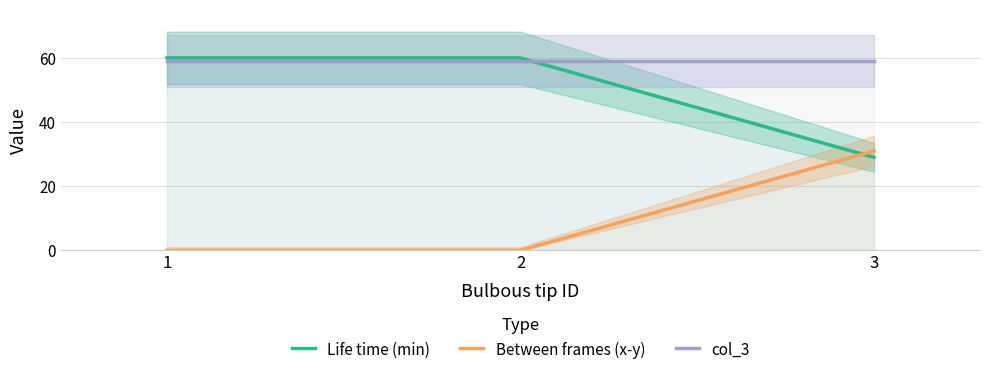

What are all the series names shown in the legend?

Life time (min), Between frames (x-y), col_3